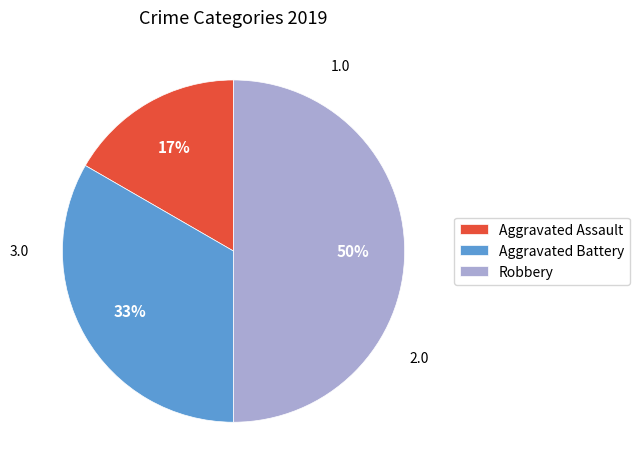

Approximately how many times larger is the value at Aggravated Assault compared to Aggravated Battery?

0.5